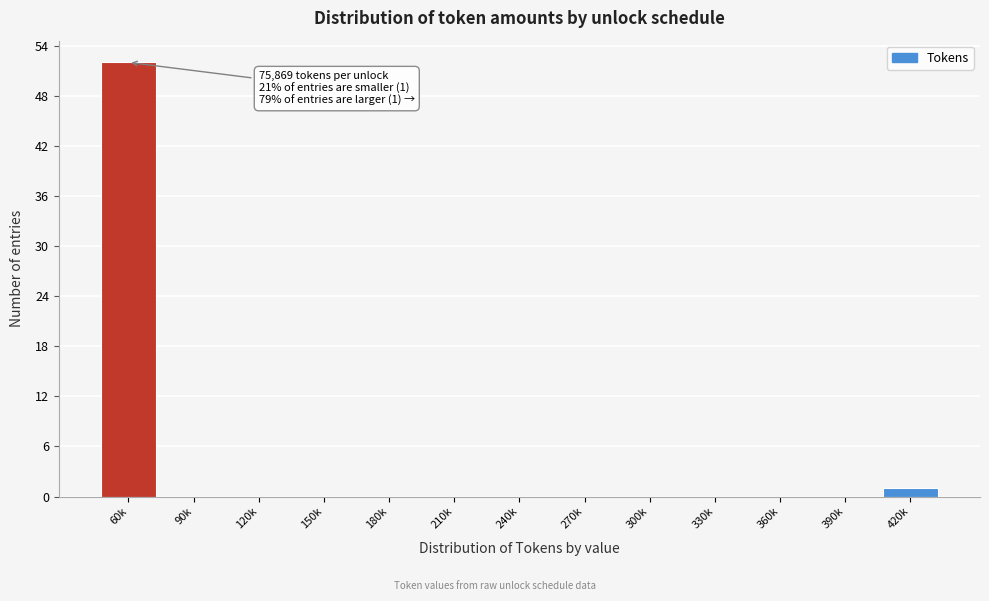

Reading right to left, transcribe all the data shown in this chart.

420k=1	390k=0	360k=0	330k=0	300k=0	270k=0	240k=0	210k=0	180k=0	150k=0	120k=0	90k=0	60k=52